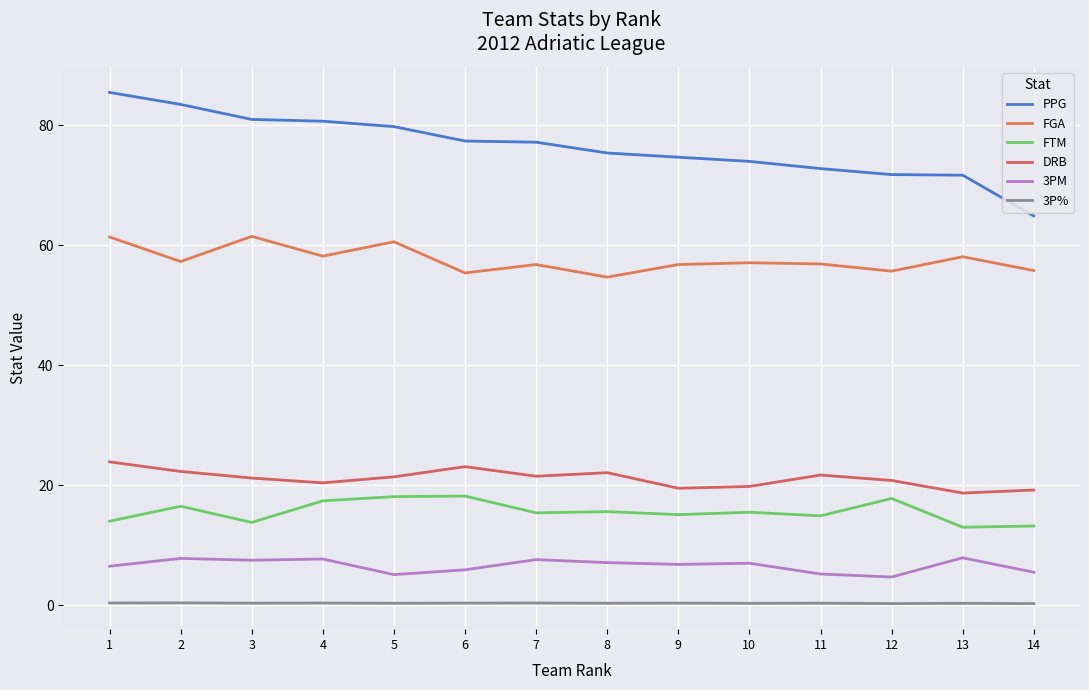

How many lines are shown in the chart?

6